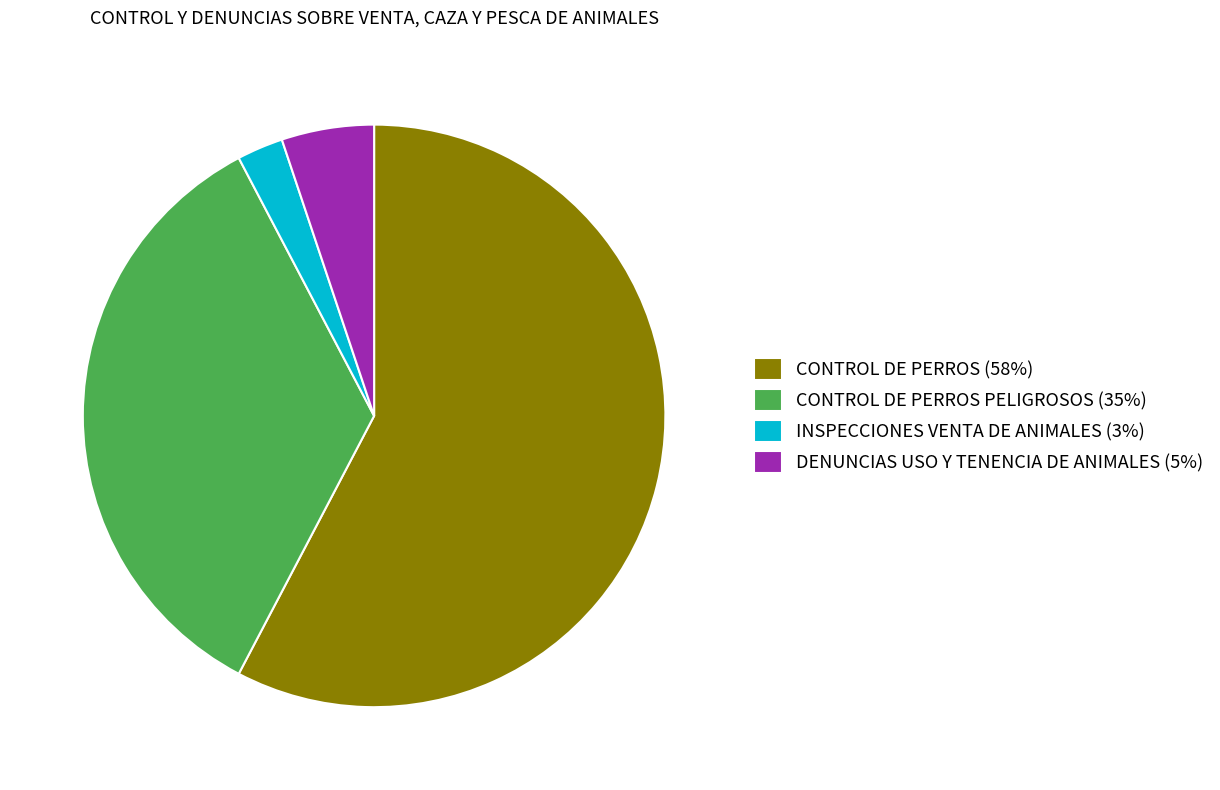

What is the smallest slice in the pie chart?

INSPECCIONES VENTA DE ANIMALES (3%)